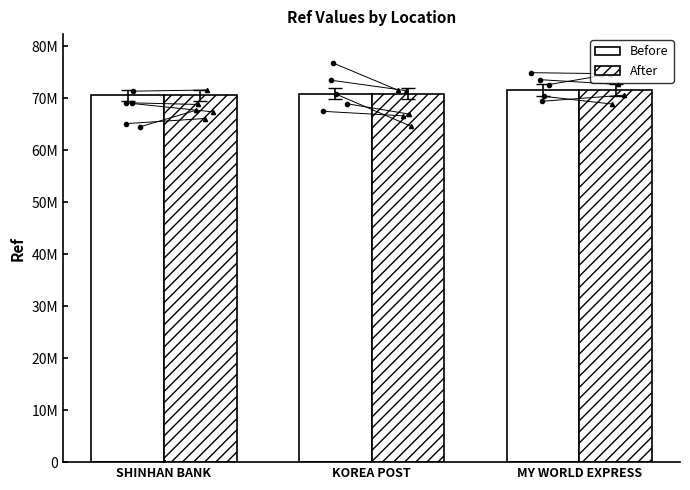

At which category is the sum across all series the highest?

MY WORLD EXPRESS